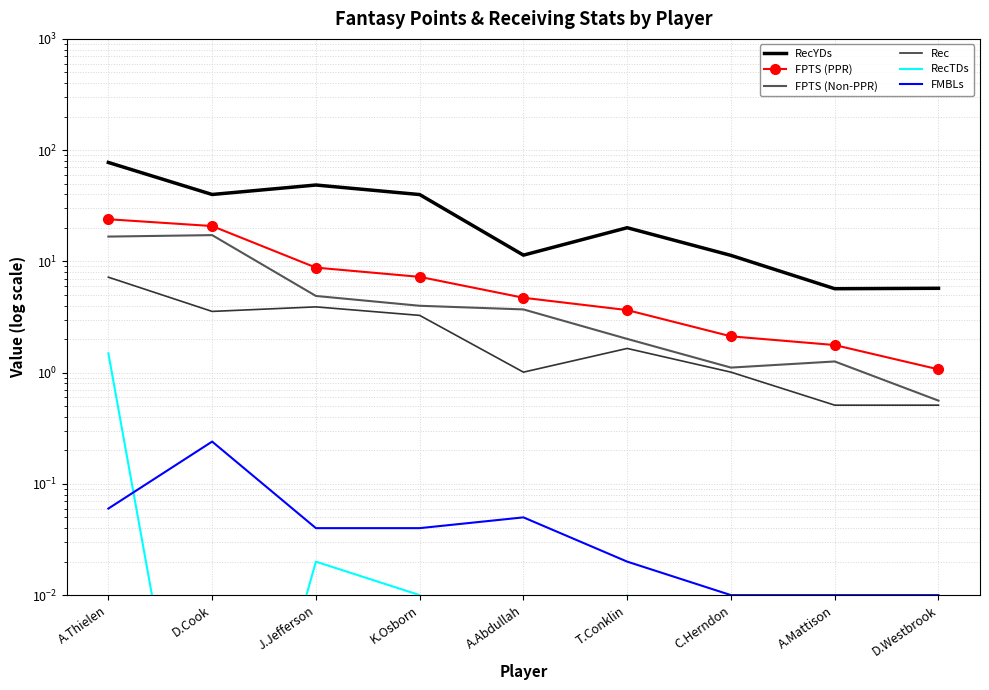

How many values in the FPTS (PPR) series exceed 4?

5